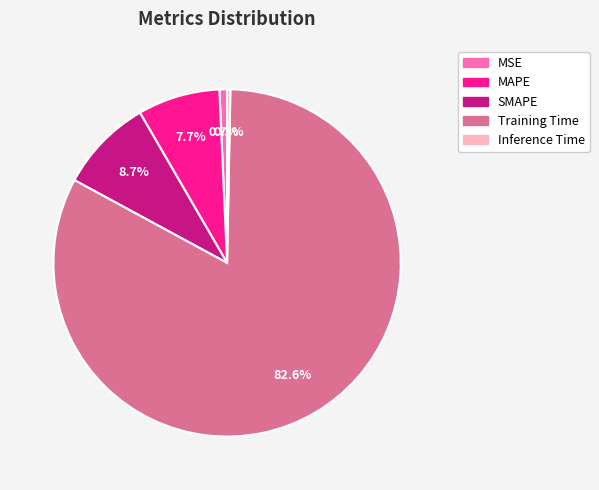

How many segments does this pie chart have?

5